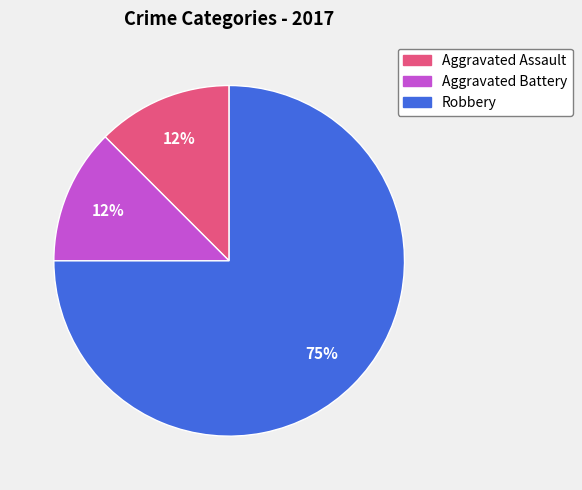

Is it true that Aggravated Battery is 2% of the pie?

False